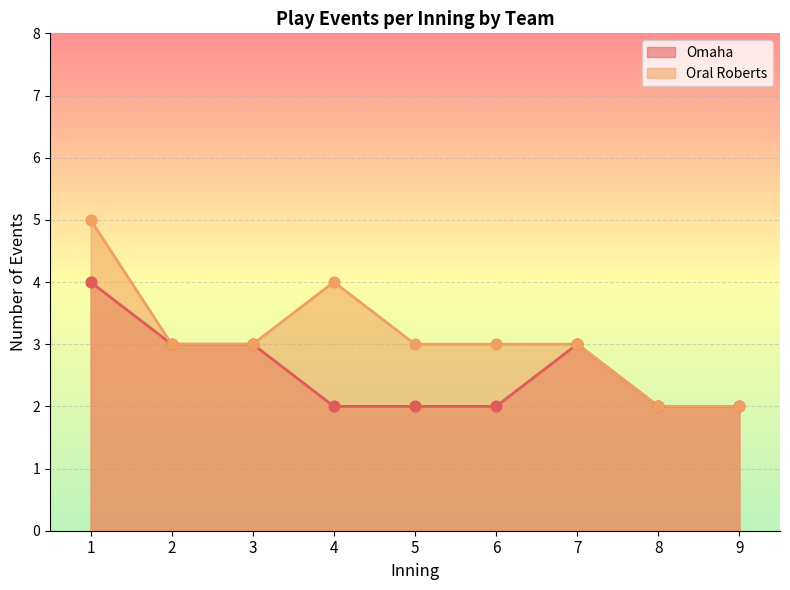

What are all the series names shown in the legend?

Omaha, Oral Roberts